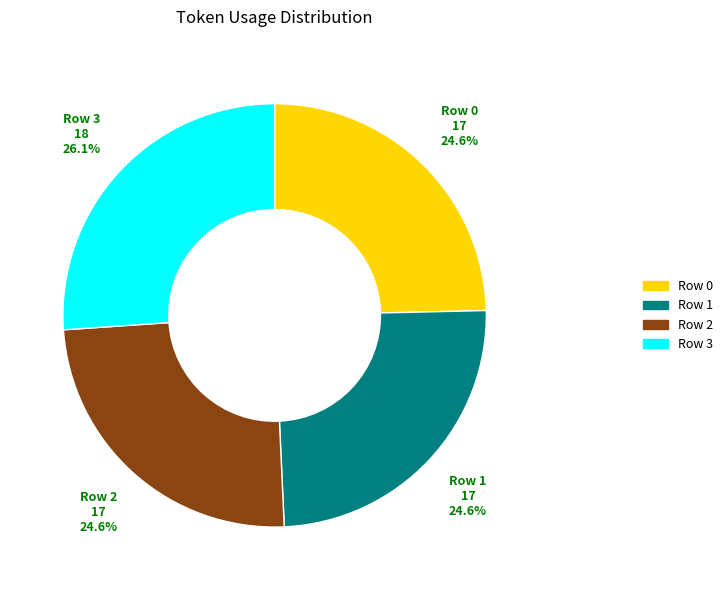

To the nearest percent, what percentage of the pie is Row 2?

25%